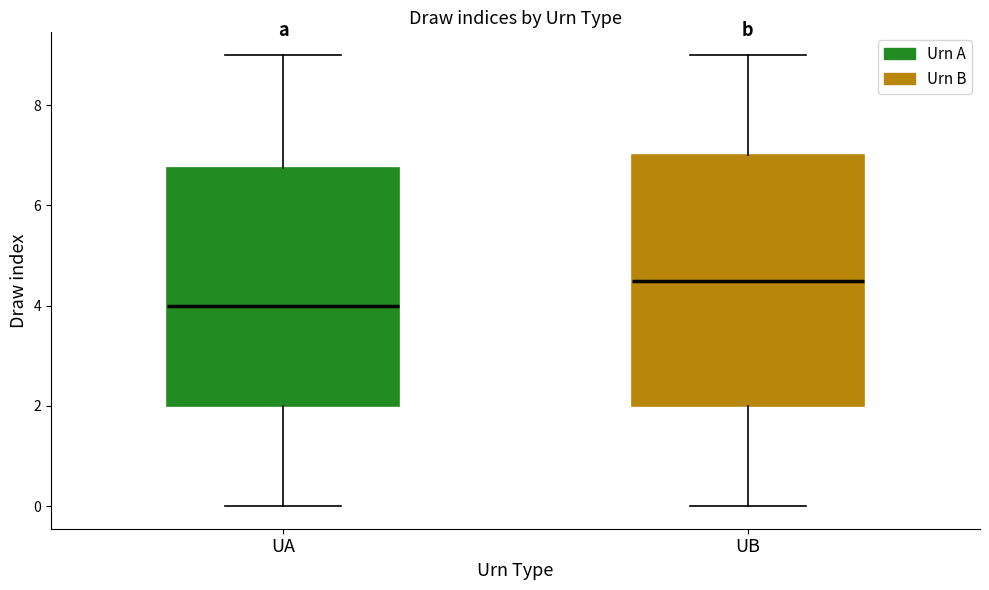

Which box has the lowest median line?

UA